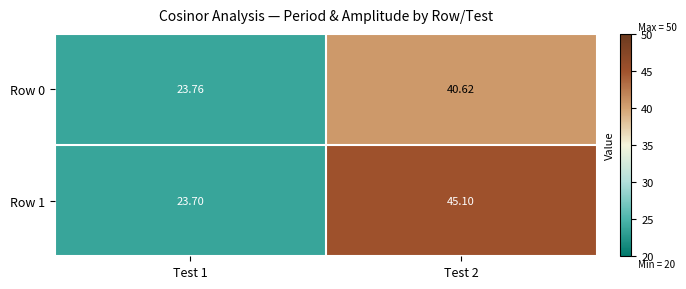

Is the value of Row 0 at Test 2 greater than the value of Row 1 at Test 1?

Yes